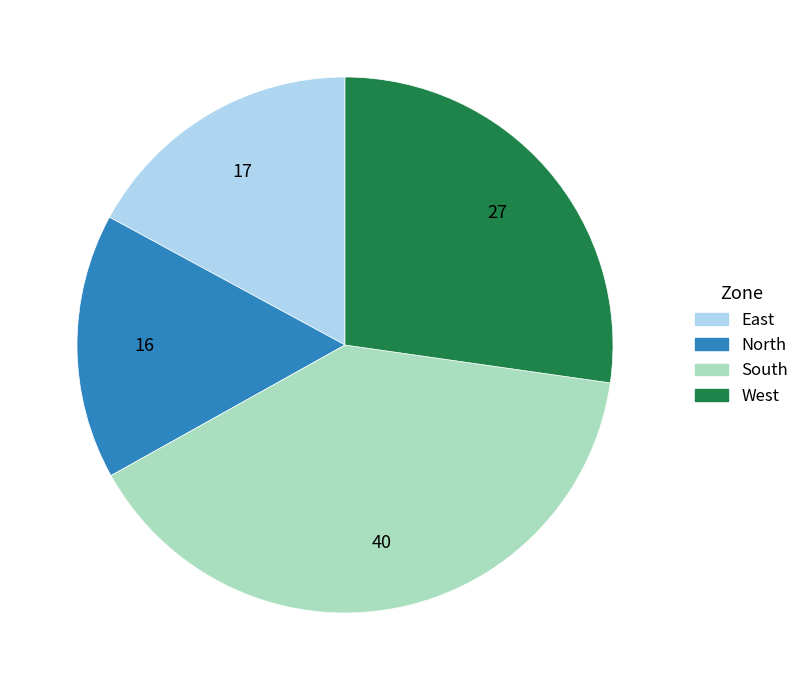

Does any single category account for the majority?

No